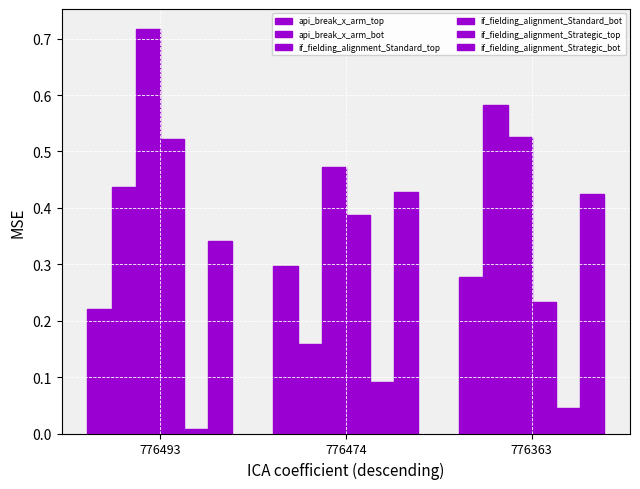

What is the spread (max minus min) of values at 776363?

0.5